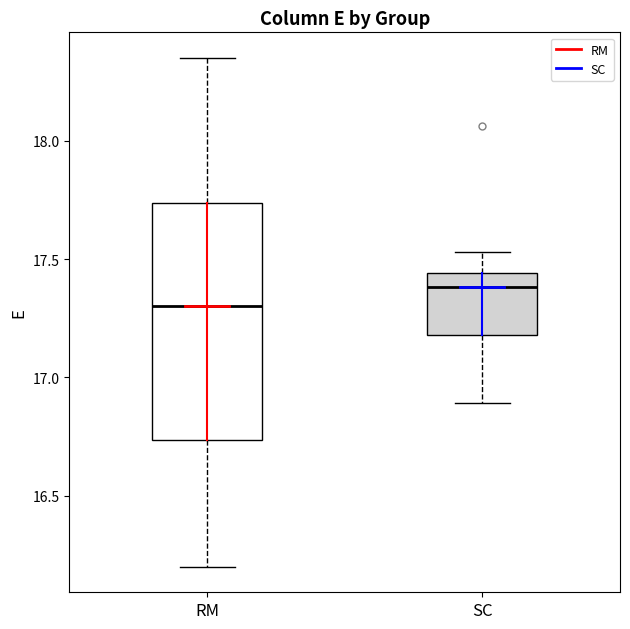

Which box has the highest median line?

SC